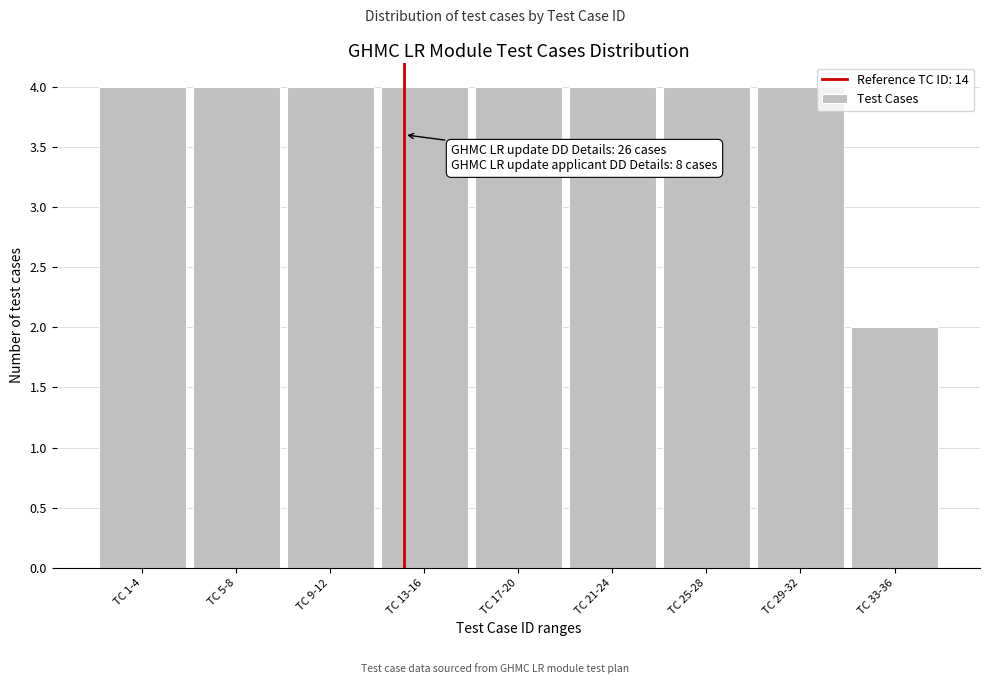

Reading right to left, transcribe all the data shown in this chart.

TC 33-36=2	TC 29-32=4	TC 25-28=4	TC 21-24=4	TC 17-20=4	TC 13-16=4	TC 9-12=4	TC 5-8=4	TC 1-4=4